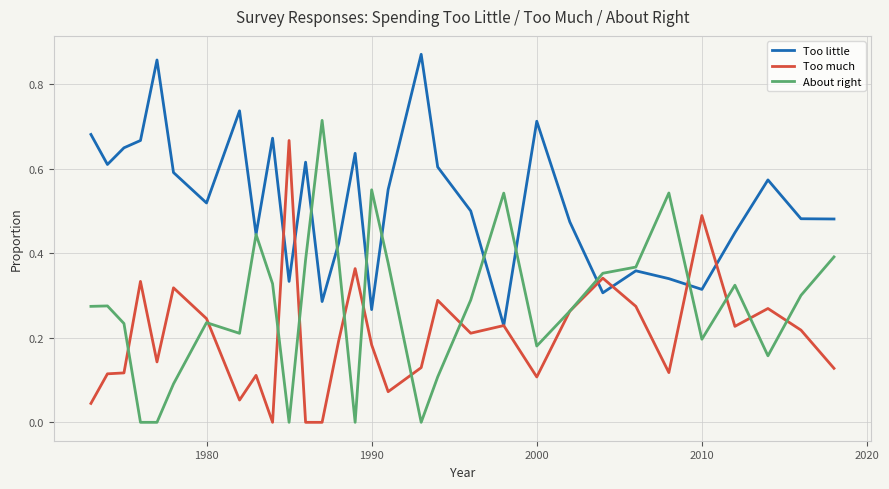

Rank the series by their average value, from highest to lowest.

Too little, About right, Too much